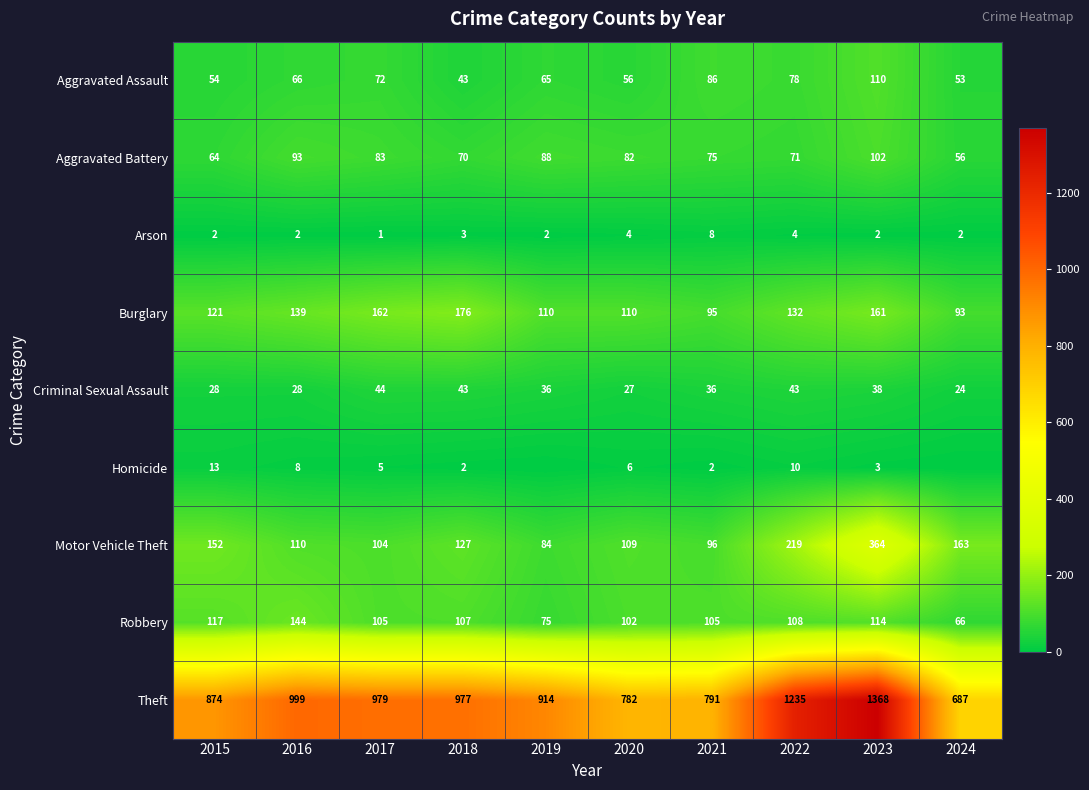

At how many categories does at least one series exceed 54?

10